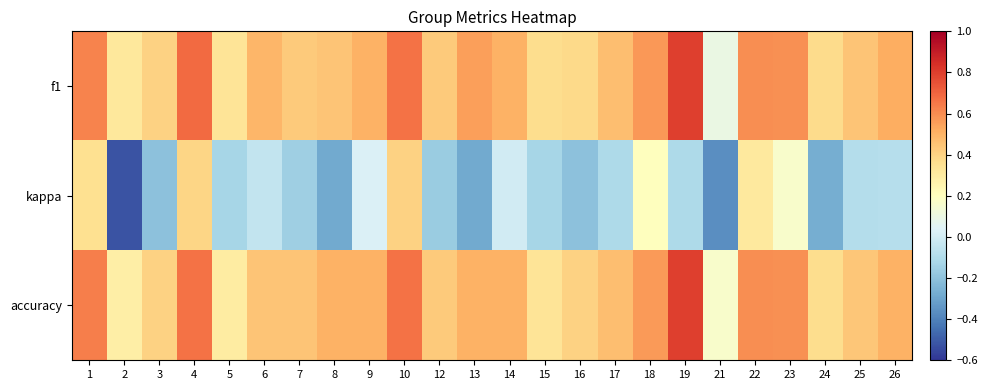

Rank the series by their maximum value, from lowest to highest.

kappa, f1, accuracy